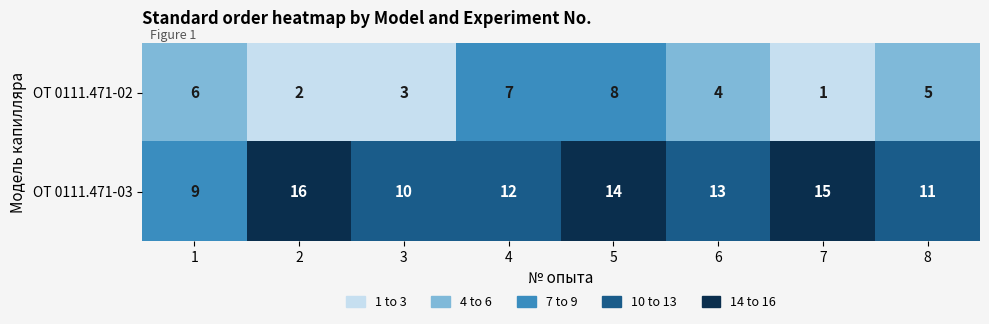

What is the difference between the second highest and second lowest values in the ОТ 0111.471-02 series?

5